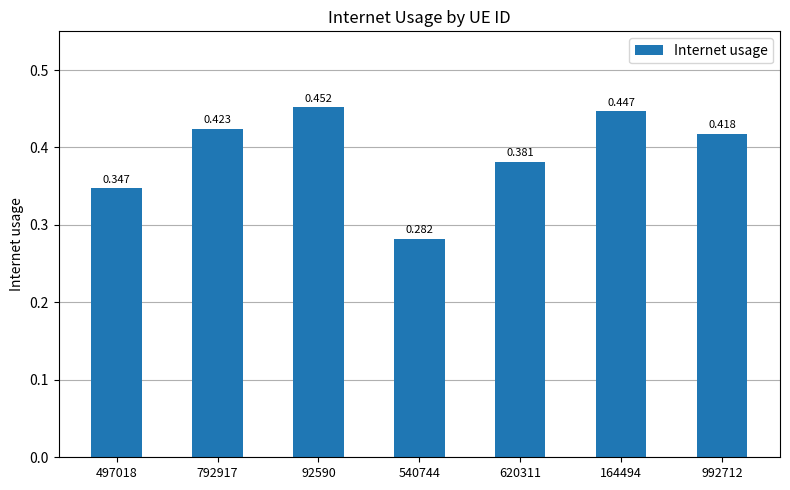

What is the difference between the second highest and second lowest values?

0.1